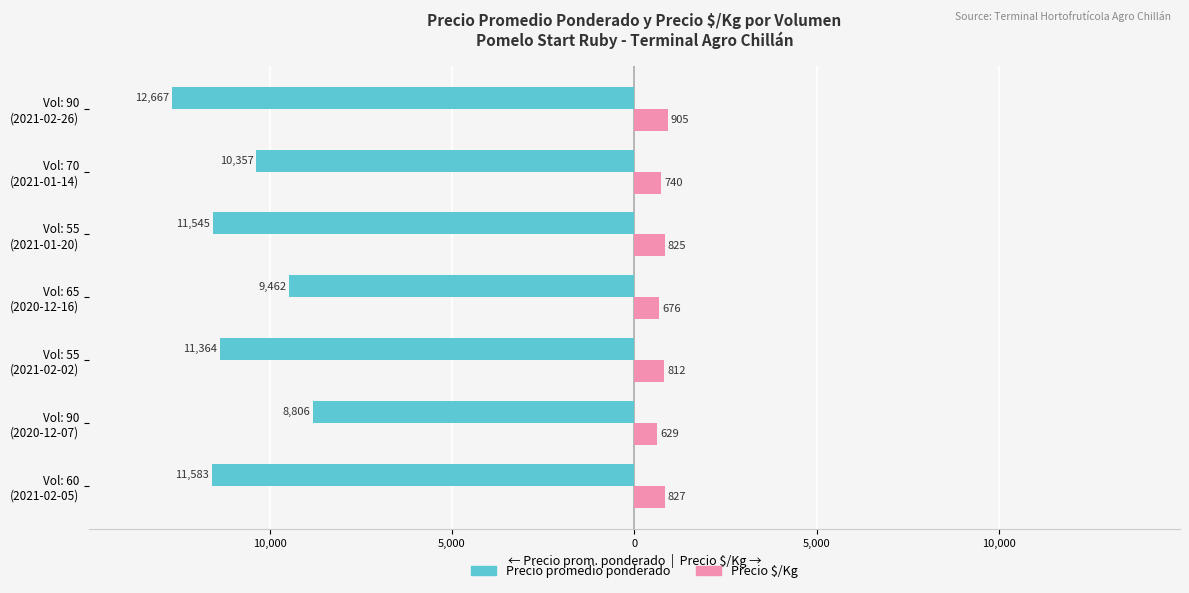

What are all the series names shown in the legend?

Precio promedio ponderado, Precio $/Kg